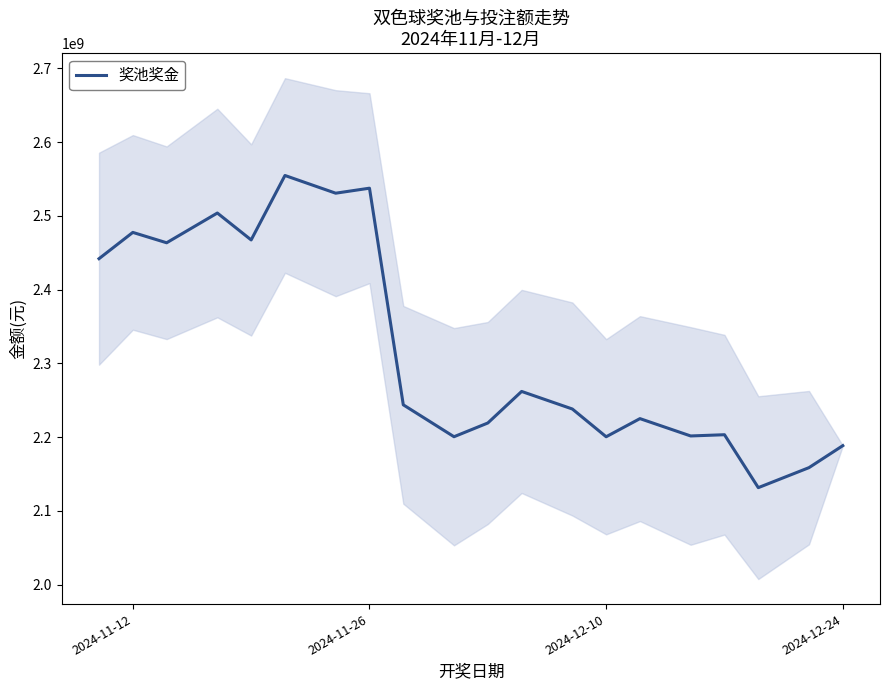

What is the highest value of the 奖池奖金 series?

2554819300